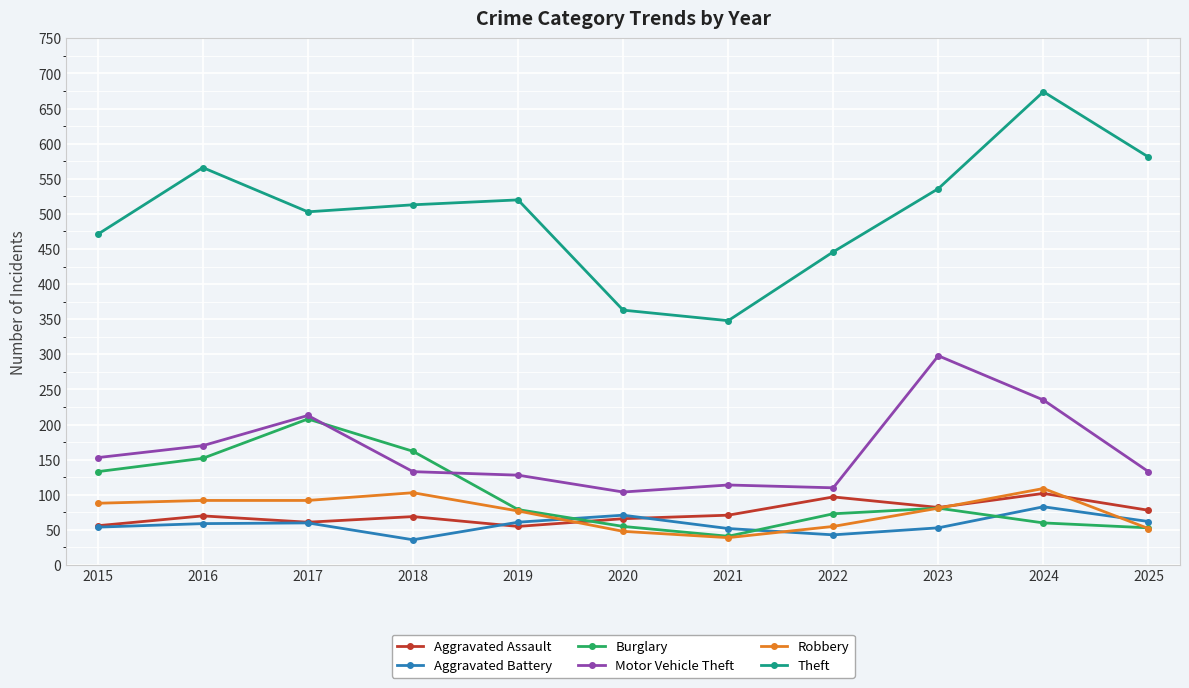

What is the highest value of the Burglary series?

208